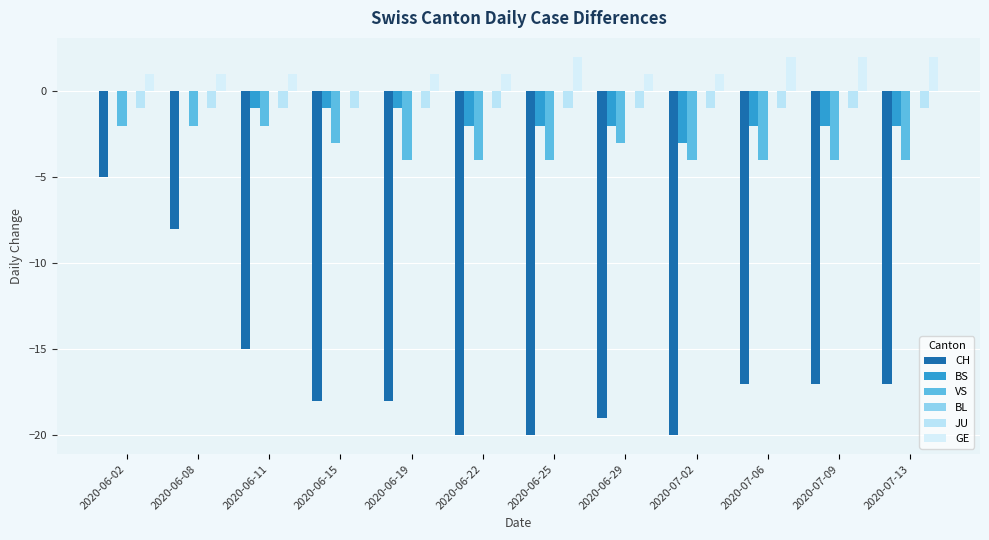

Reading left to right, transcribe all the data shown in this chart.

CH: -5	-8	-15	-18	-18	-20	-20	-19	-20	-17	-17	-17
BS: 0	0	-1	-1	-1	-2	-2	-2	-3	-2	-2	-2
VS: -2	-2	-2	-3	-4	-4	-4	-3	-4	-4	-4	-4
BL: 0	0	0	0	0	0	0	0	0	0	0	0
JU: -1	-1	-1	-1	-1	-1	-1	-1	-1	-1	-1	-1
GE: 1	1	1	0	1	1	2	1	1	2	2	2